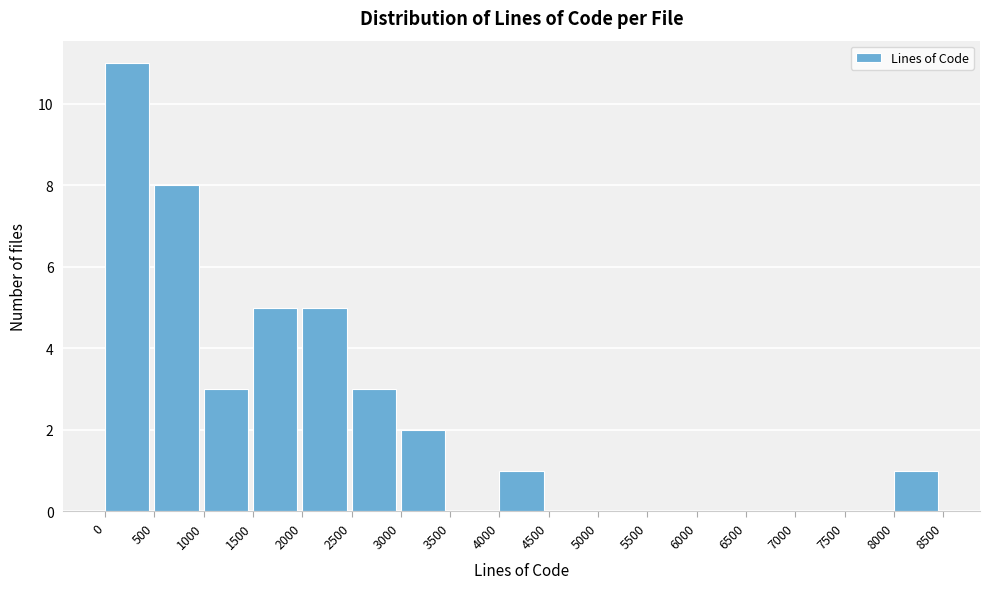

Reading left to right, list every bar in this chart as the range it spans on the x-axis followed by its height. The values are not printed on the chart, so give them approximately, as read against the axis.

0 to 500: 11
500 to 1000: 8
1000 to 1500: 3
1500 to 2000: 5
2000 to 2500: 5
2500 to 3000: 3
3000 to 3500: 2
3500 to 4000: 0
4000 to 4500: 1
4500 to 5000: 0
5000 to 5500: 0
5500 to 6000: 0
6000 to 6500: 0
6500 to 7000: 0
7000 to 7500: 0
7500 to 8000: 0
8000 to 8500: 1